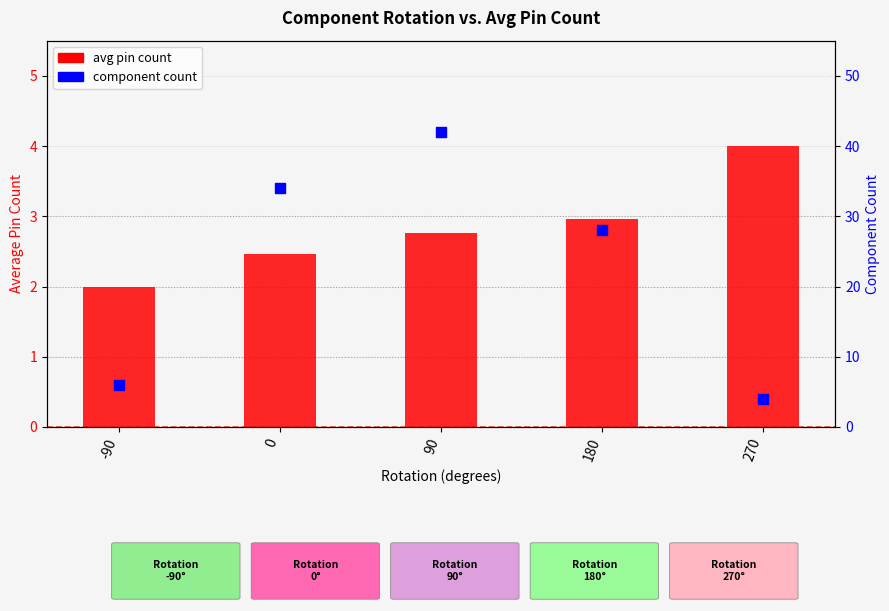

Which series has the widest spread of Y values?

component count